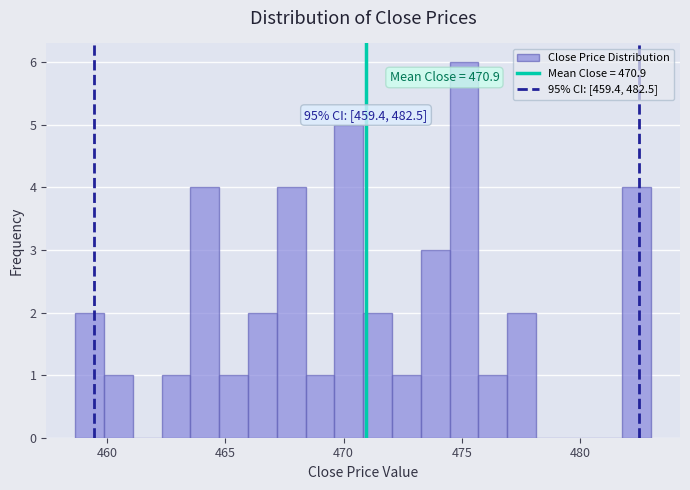

Around what value on the x-axis is the tallest bar? Give the approximate position of its centre, as read against the axis.

475.0